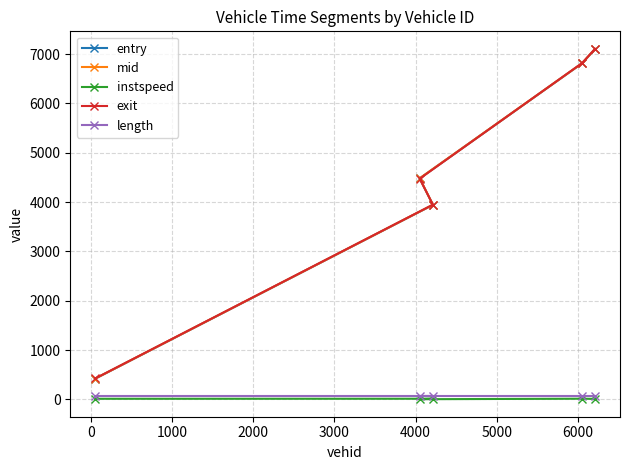

Which series has the widest spread of values?

exit